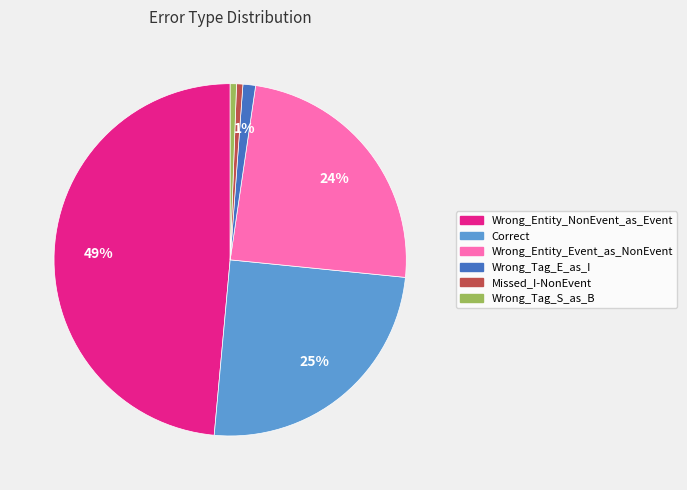

What is the ratio of the value at Wrong_Entity_Event_as_NonEvent to the value at Wrong_Entity_NonEvent_as_Event?

0.5